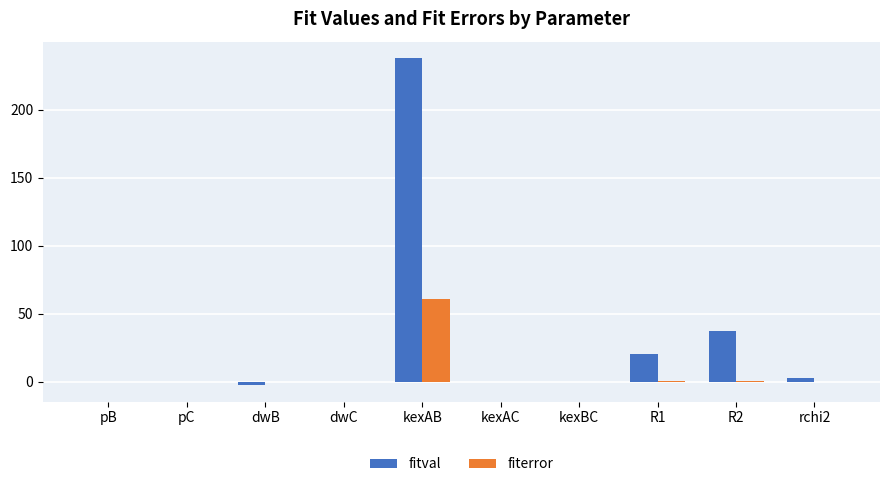

True or false: fitval has a value of 0.0 at kexBC.

True